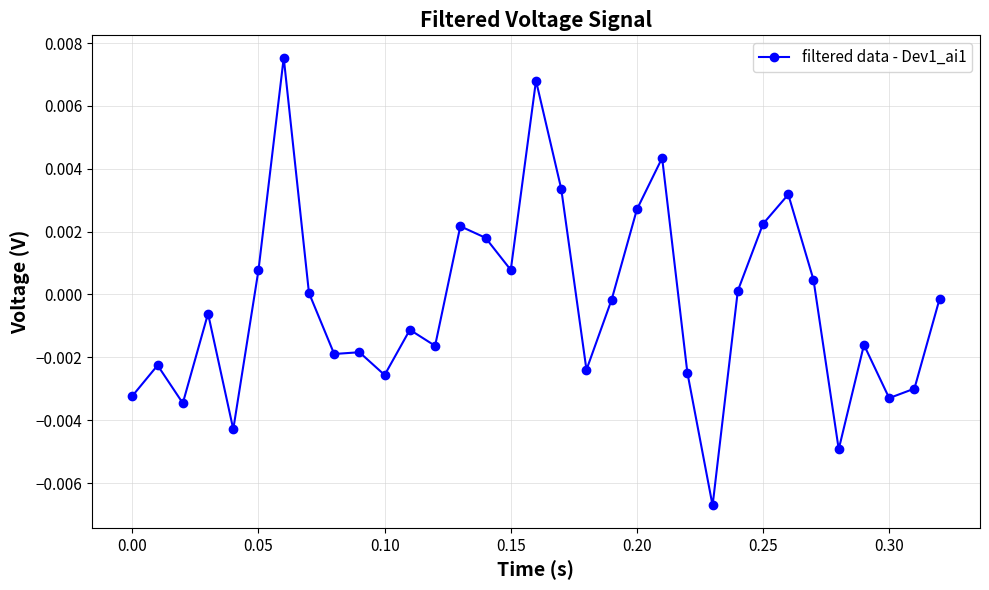

How many distinct data groups are displayed?

1